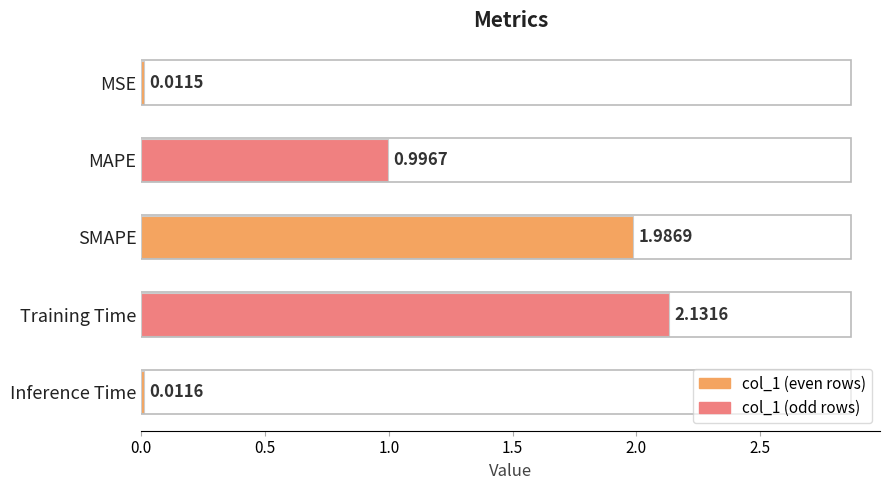

Count the number of data series in this chart.

1